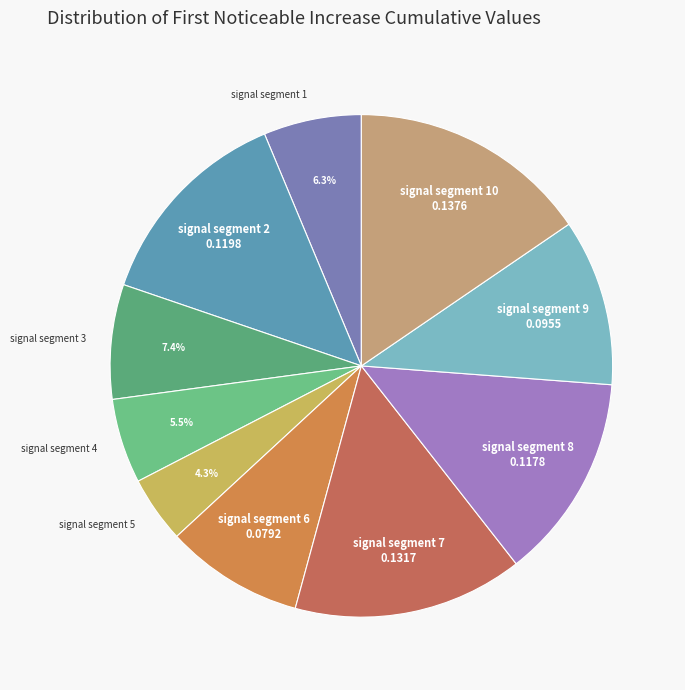

Combined, do signal segment 1 and signal segment 8 account for over 50%?

No